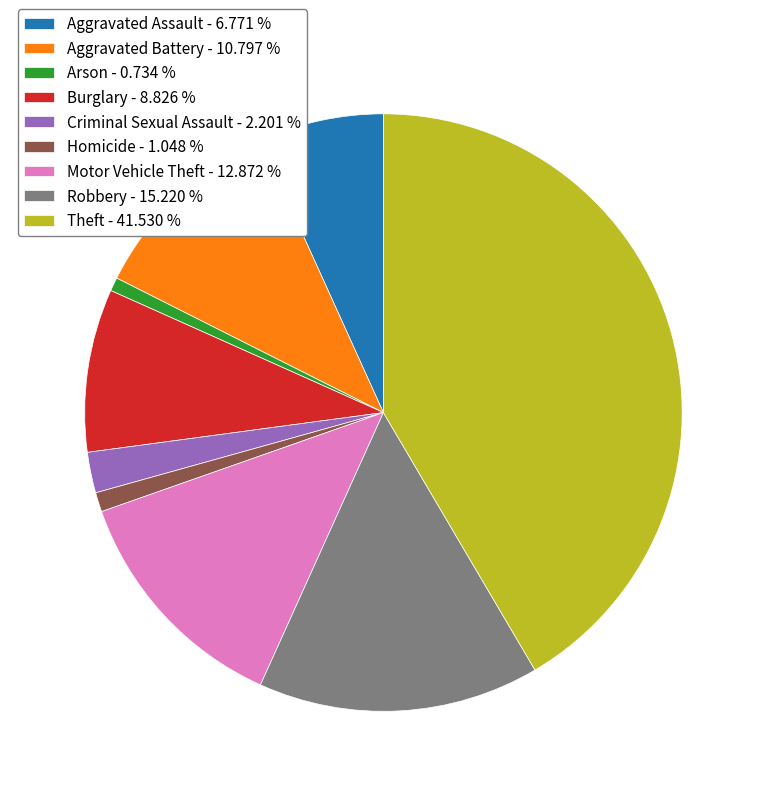

Between Theft and Burglary, which is larger?

Theft